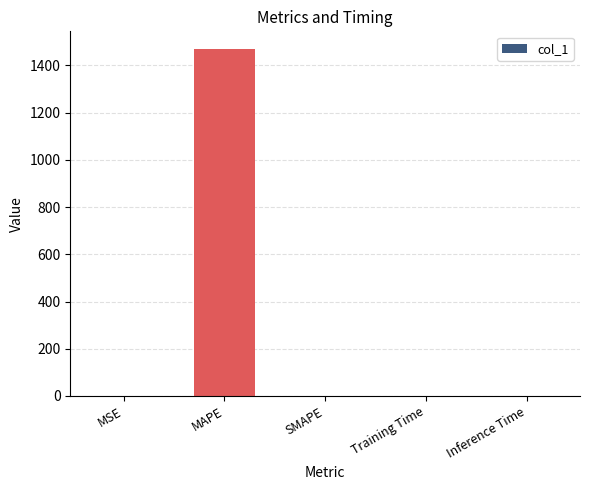

What is the sum of all values?

1472.3